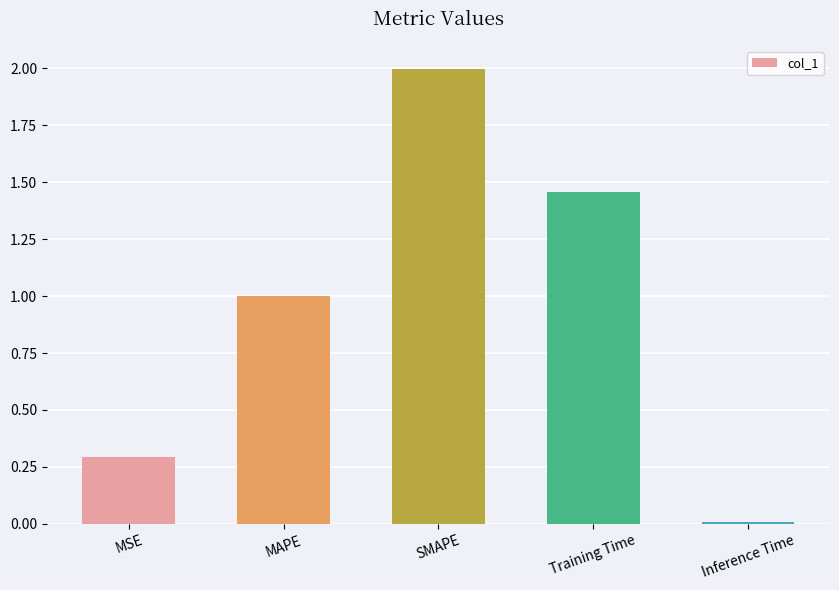

How many distinct data groups are displayed?

1